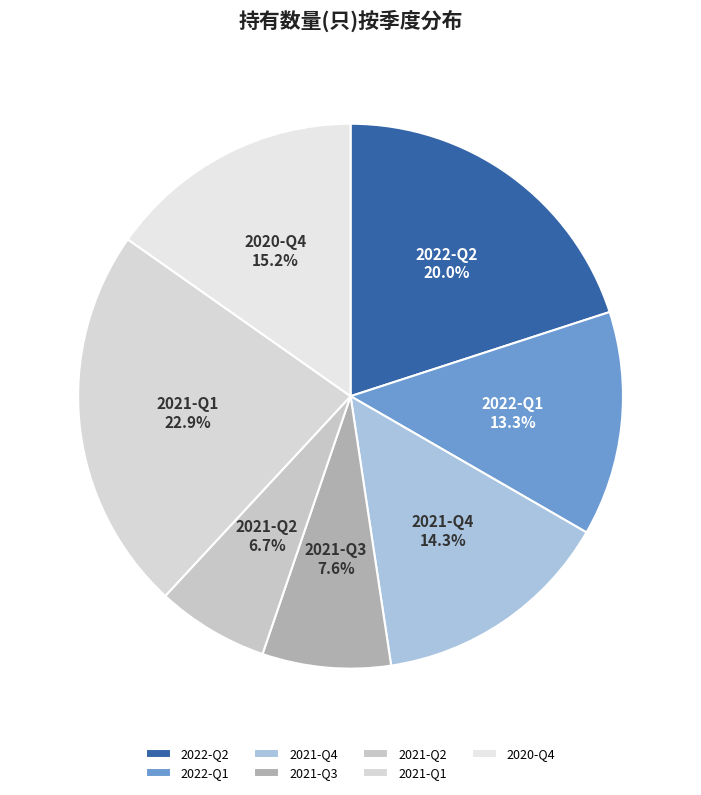

How much of the chart is everything except 2021-Q4?

85.7%